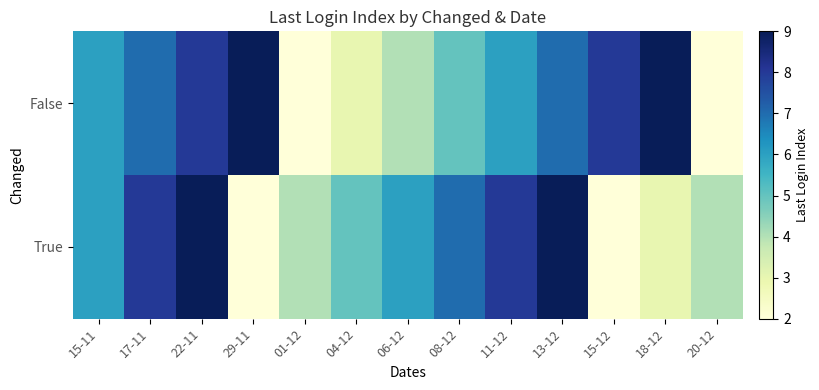

Reading left to right, list all the values displayed in this chart.

False: 15-11=6	17-11=7	22-11=8	29-11=9	01-12=2	04-12=3	06-12=4	08-12=5	11-12=6	13-12=7	15-12=8	18-12=9	20-12=2
True: 15-11=6	17-11=8	22-11=9	29-11=2	01-12=4	04-12=5	06-12=6	08-12=7	11-12=8	13-12=9	15-12=2	18-12=3	20-12=4